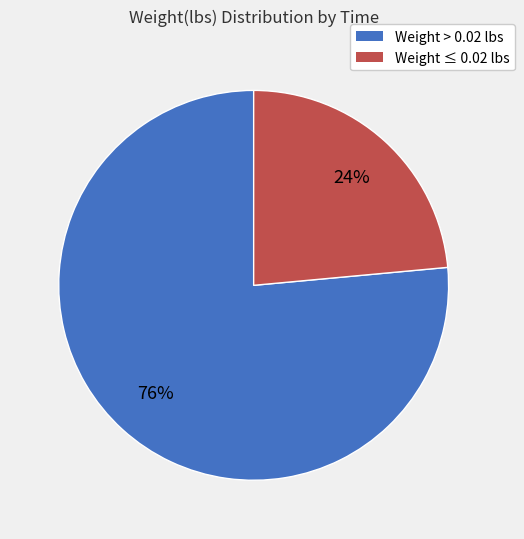

To the nearest percent, what is the combined percentage of Weight ≤ 0.02 lbs and Weight > 0.02 lbs?

100%